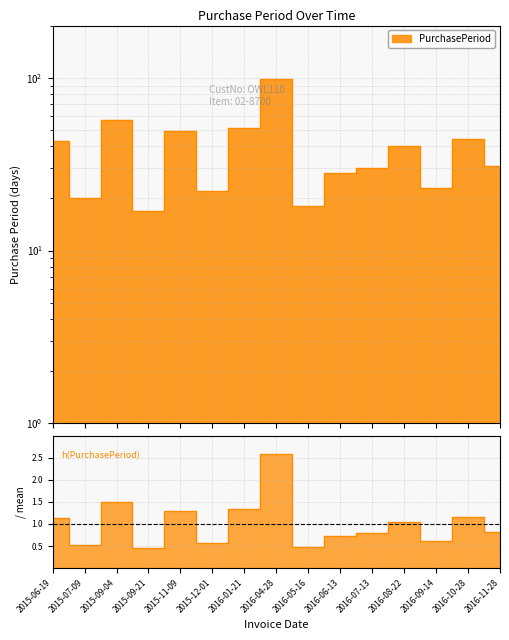

What is the label of the 13th point from the left?

2016-09-14